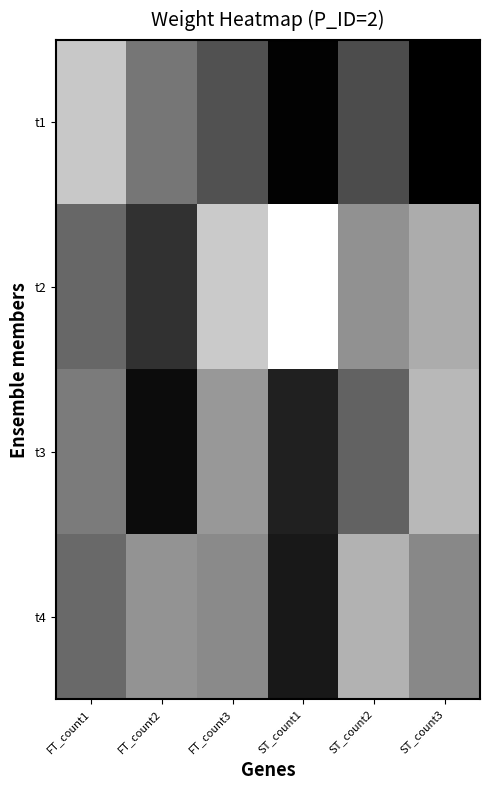

Which series has the largest range (max minus min)?

t2